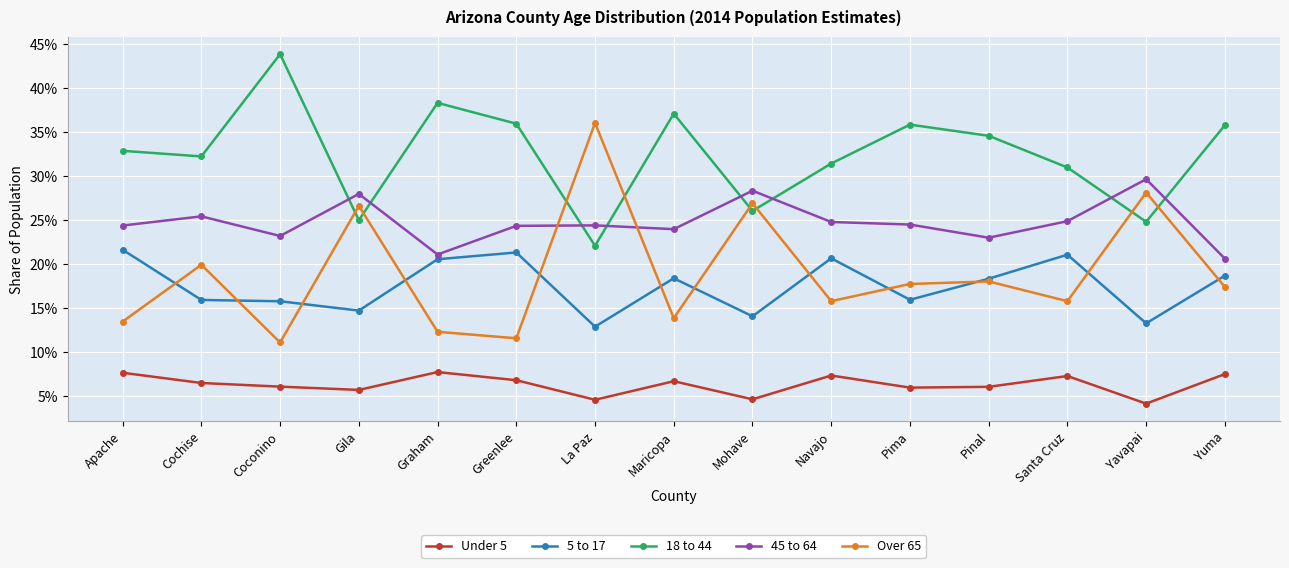

Does the chart display data point markers on the line(s)?

Yes